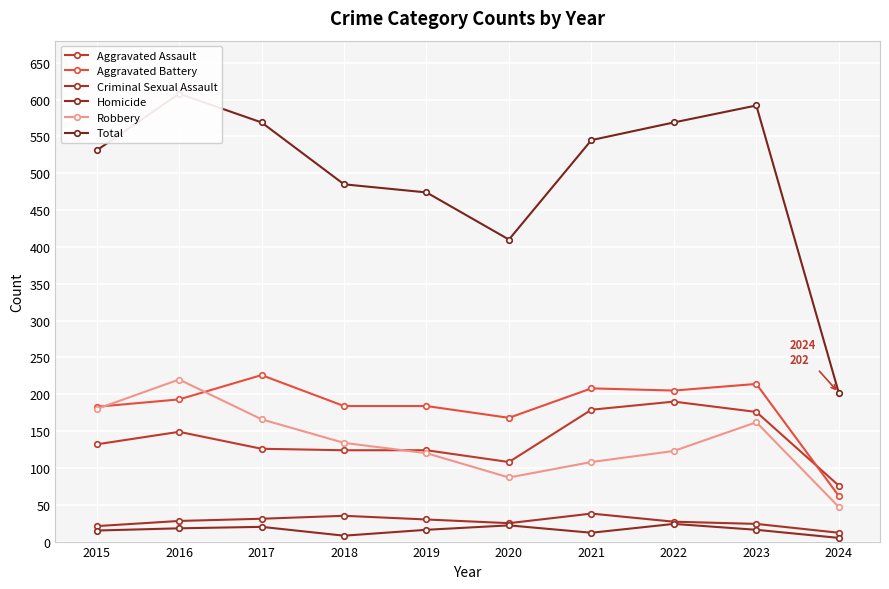

What is the maximum value for Homicide?

24